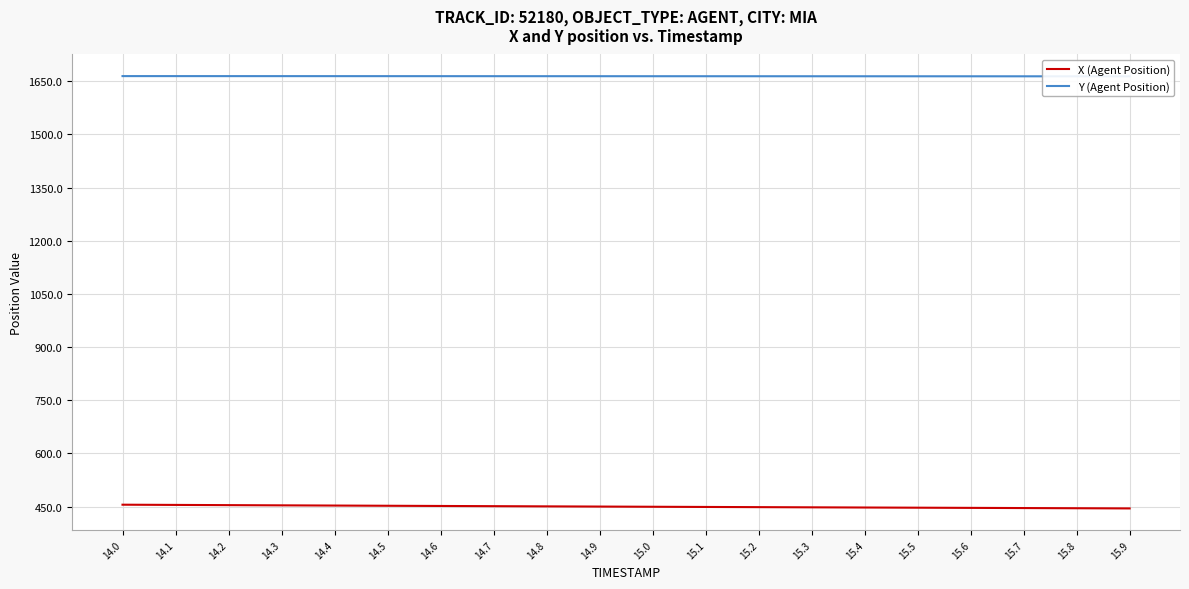

What is the difference between the maximum and minimum values in the Y (Agent Position) series?

0.6